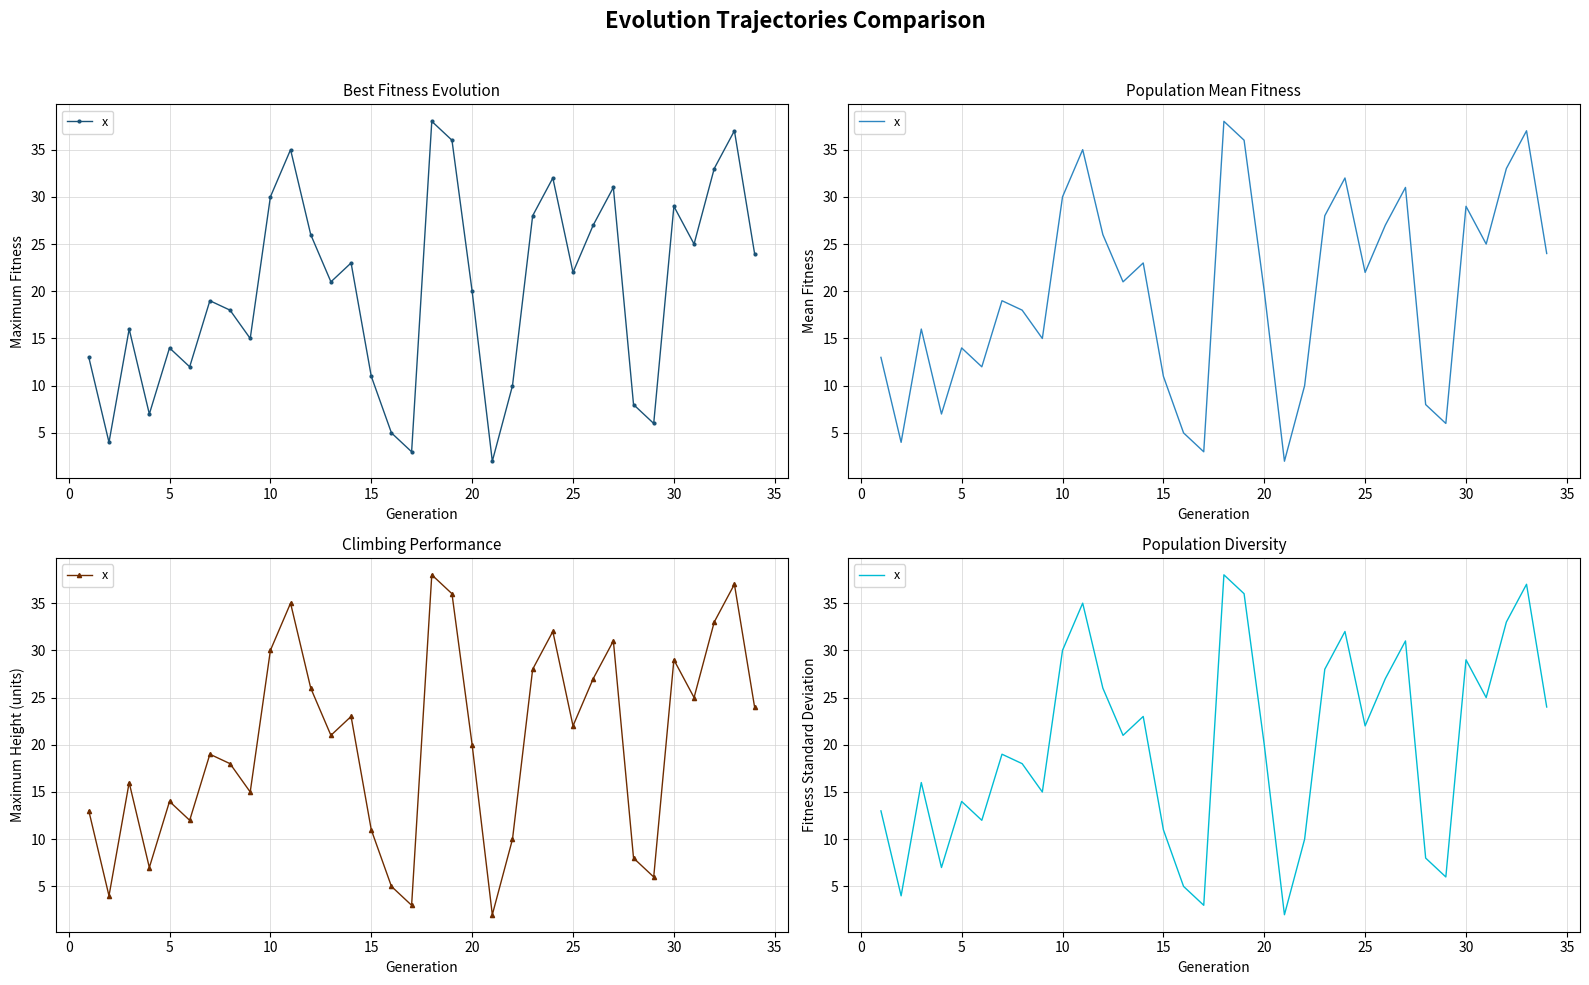

What is the sum of all values?

680